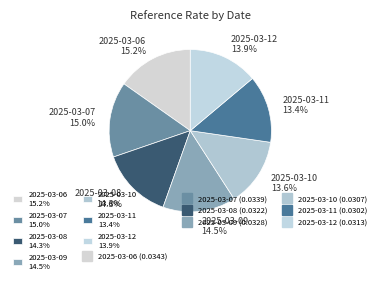

The 2025-03-07 slice represents 28% of the pie. True or false?

False